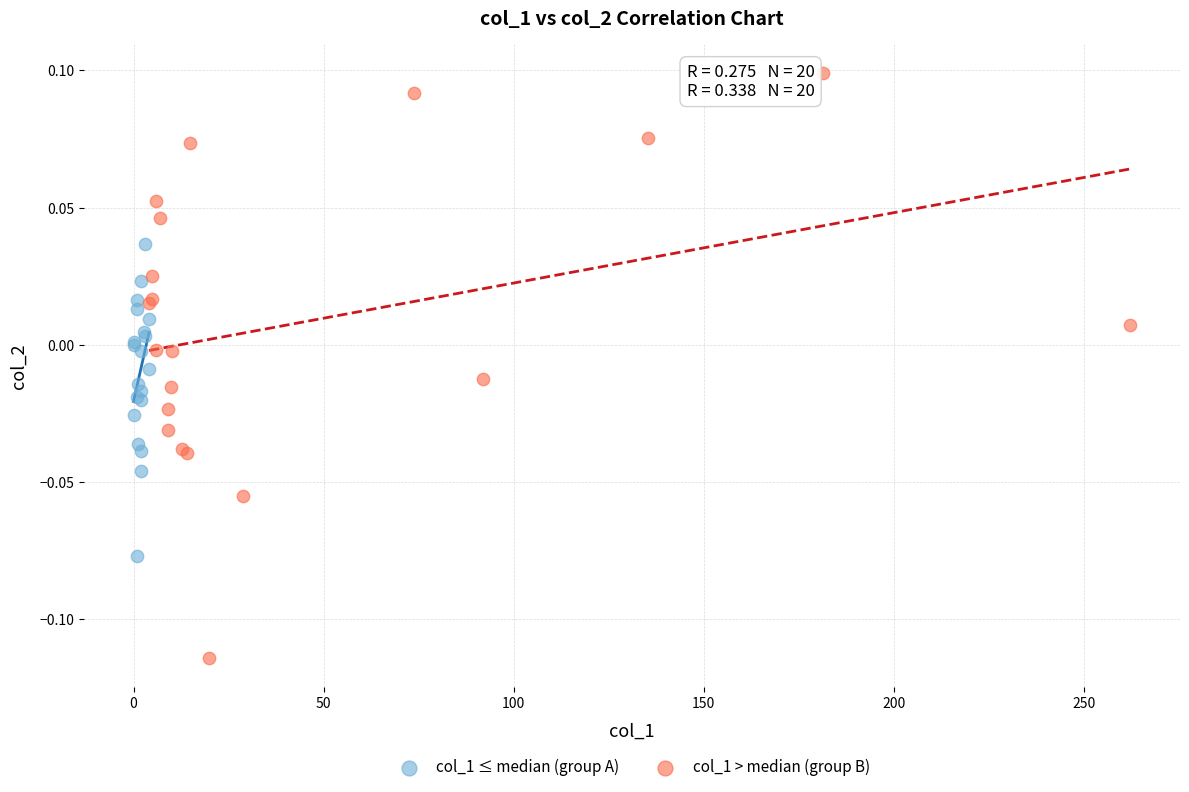

Which series has the largest Y range (max minus min)?

col_1 > median (group B)